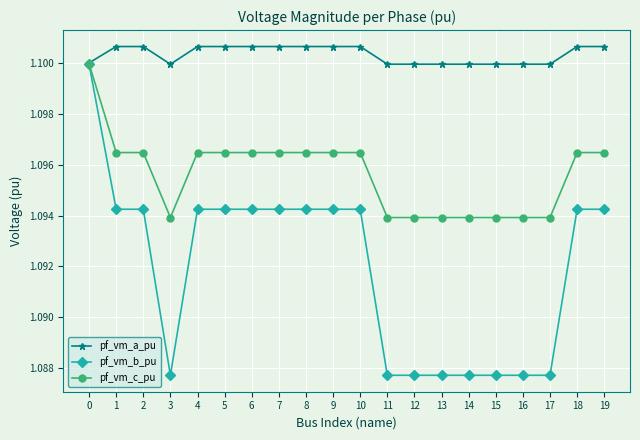

What is the total value across all series at 11?

3.3